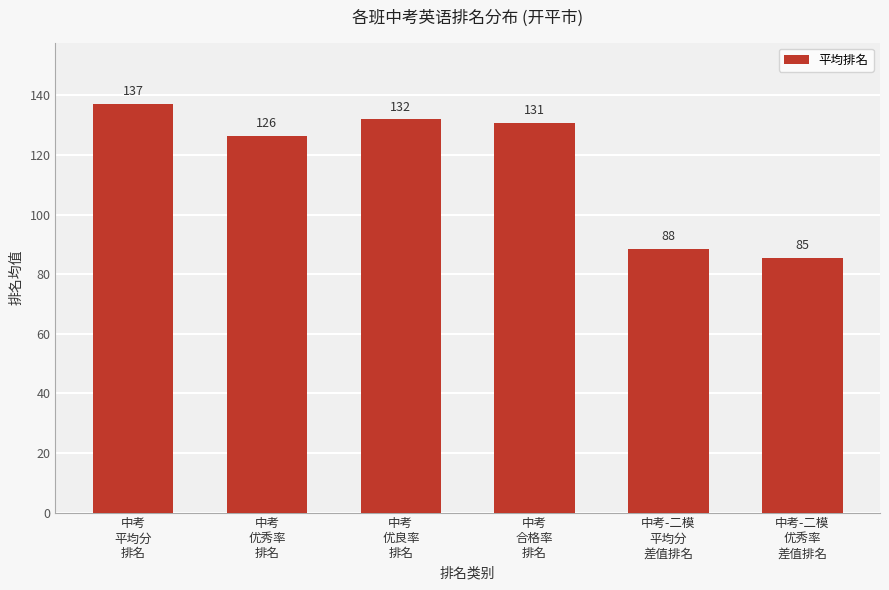

What is the sum of all values?

699.5